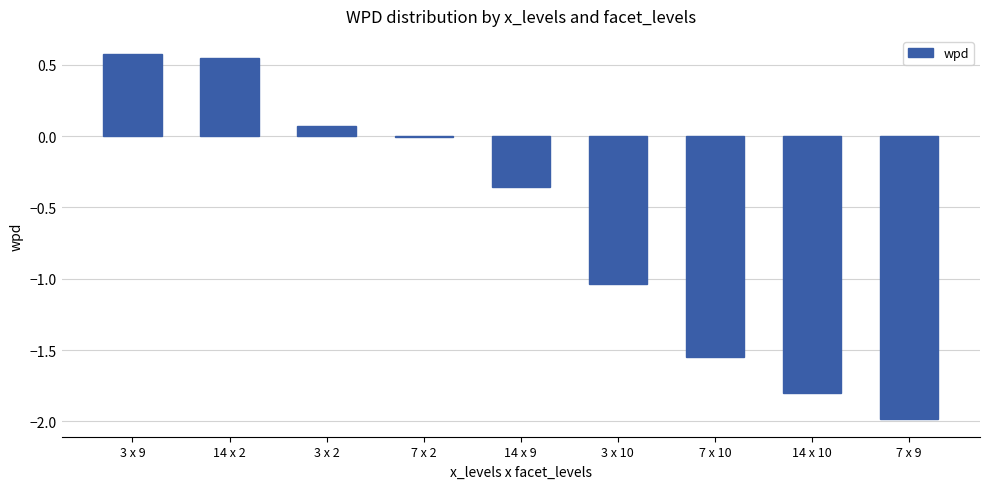

Which label corresponds to the smallest value in the chart?

7 x 9